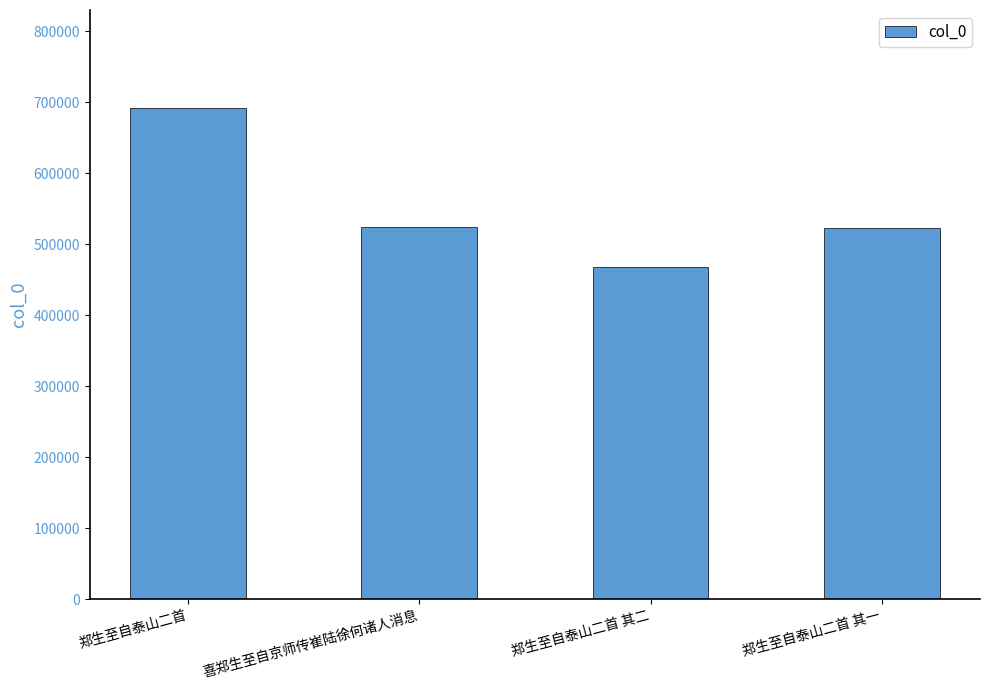

What is the value of the 2nd bar from the left?

524045